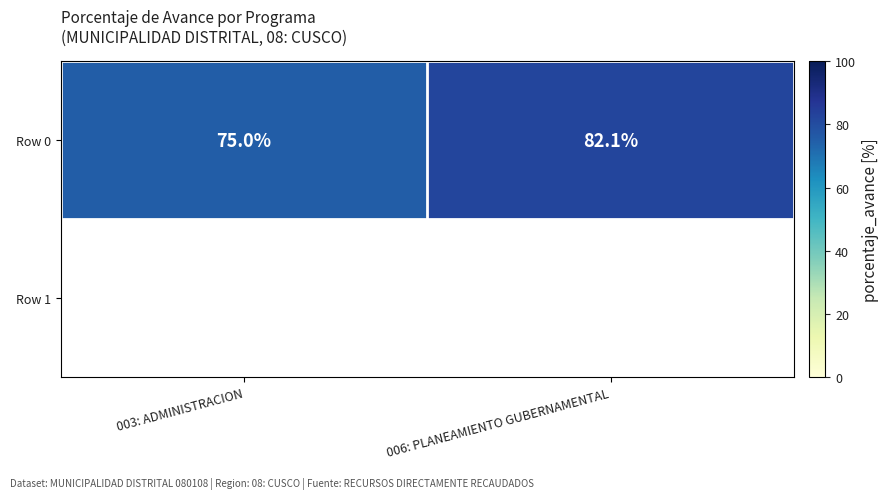

What is the sum of the values at 006: PLANEAMIENTO GUBERNAMENTAL and 003: ADMINISTRACION?

157.1